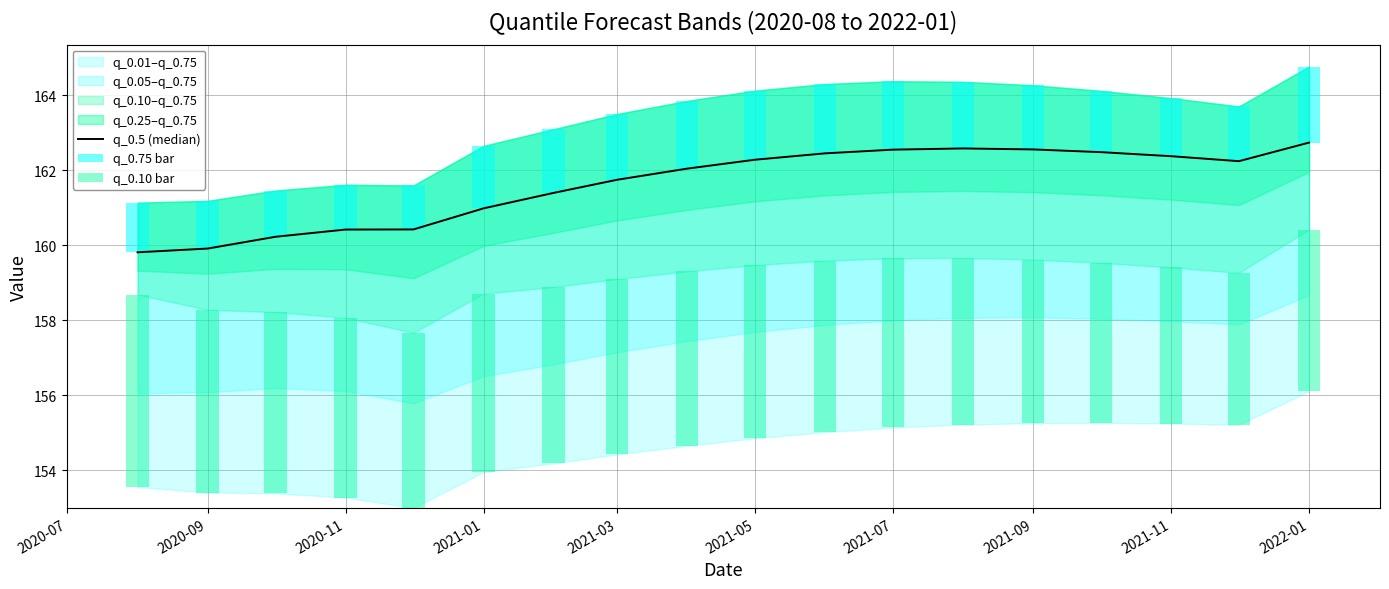

Between 2020-09 and 2020-11, which series saw the biggest shift?

q_0.5 (median)